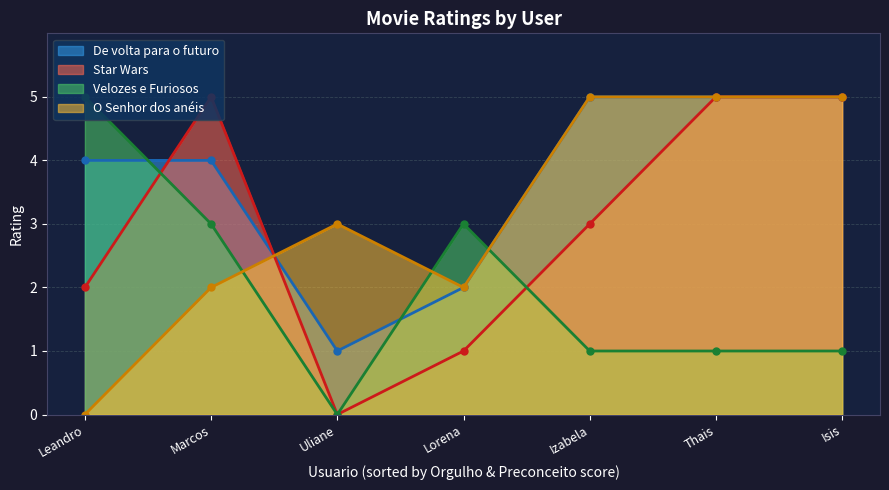

How many interior local valleys does the Star Wars series have?

1